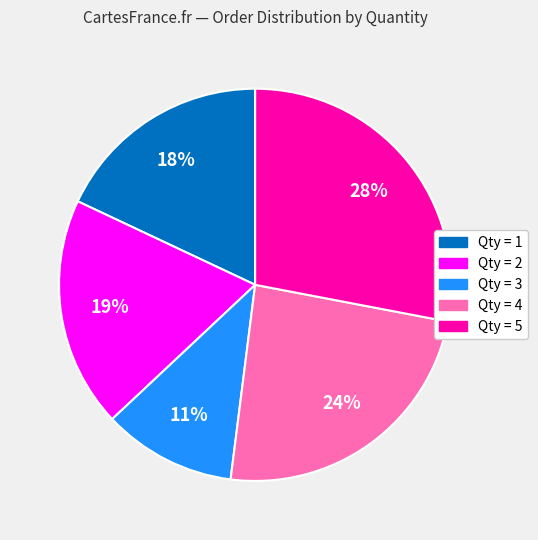

What percentage is the Qty = 2 slice, to the nearest percent?

19%